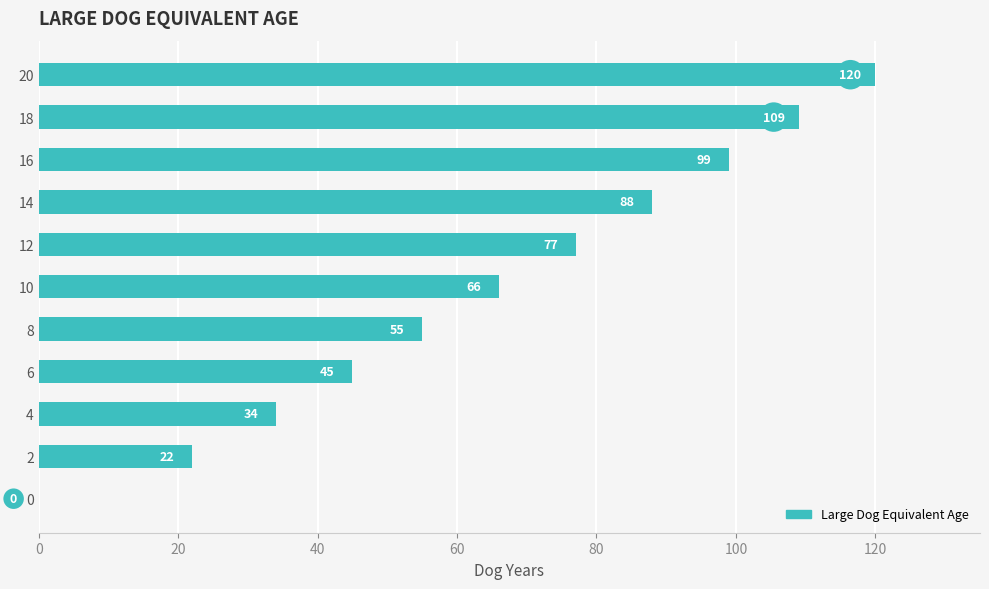

At which category does the chart reach its peak across all series?

20